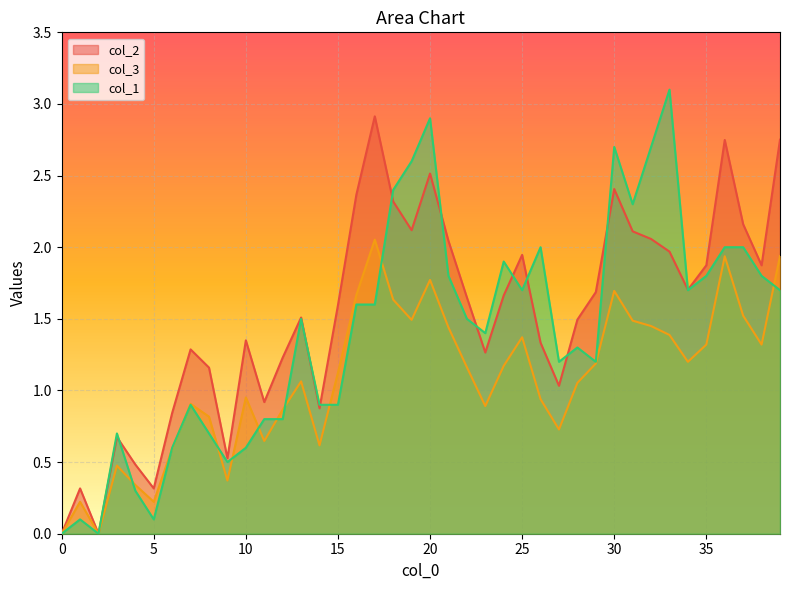

List the series in order of their peak value, highest first.

col_1, col_2, col_3